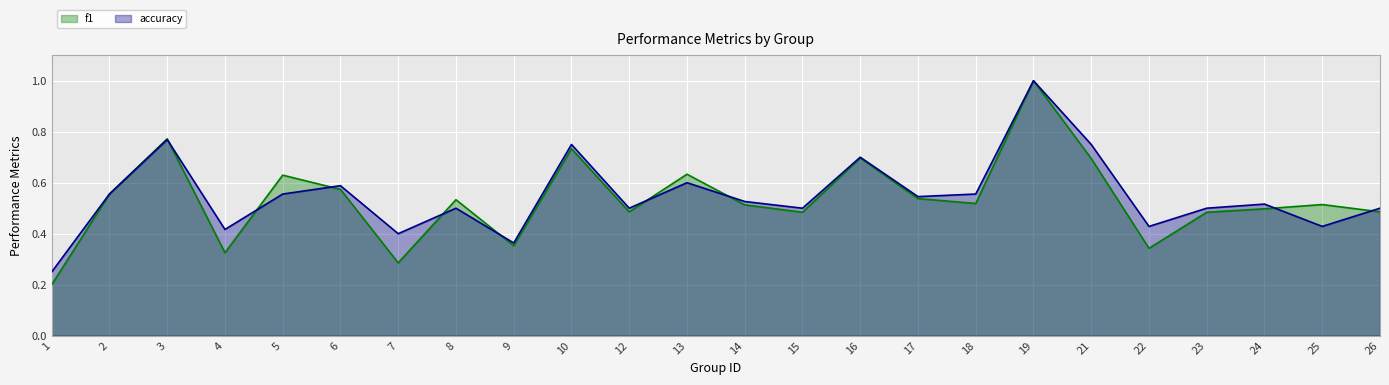

Which label corresponds to the largest value in the chart?

19